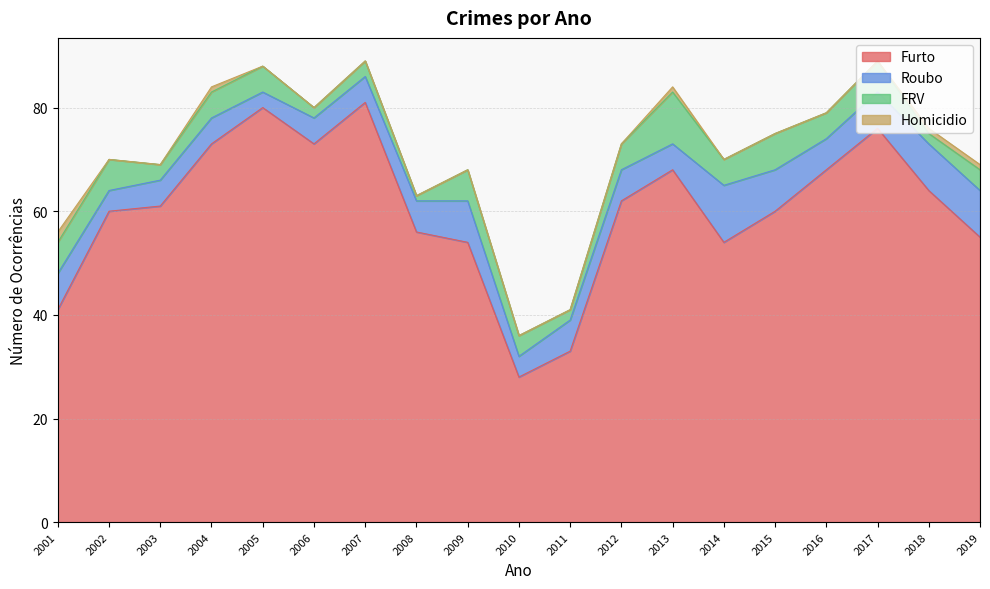

Which category has the highest value in the Roubo series?

2014